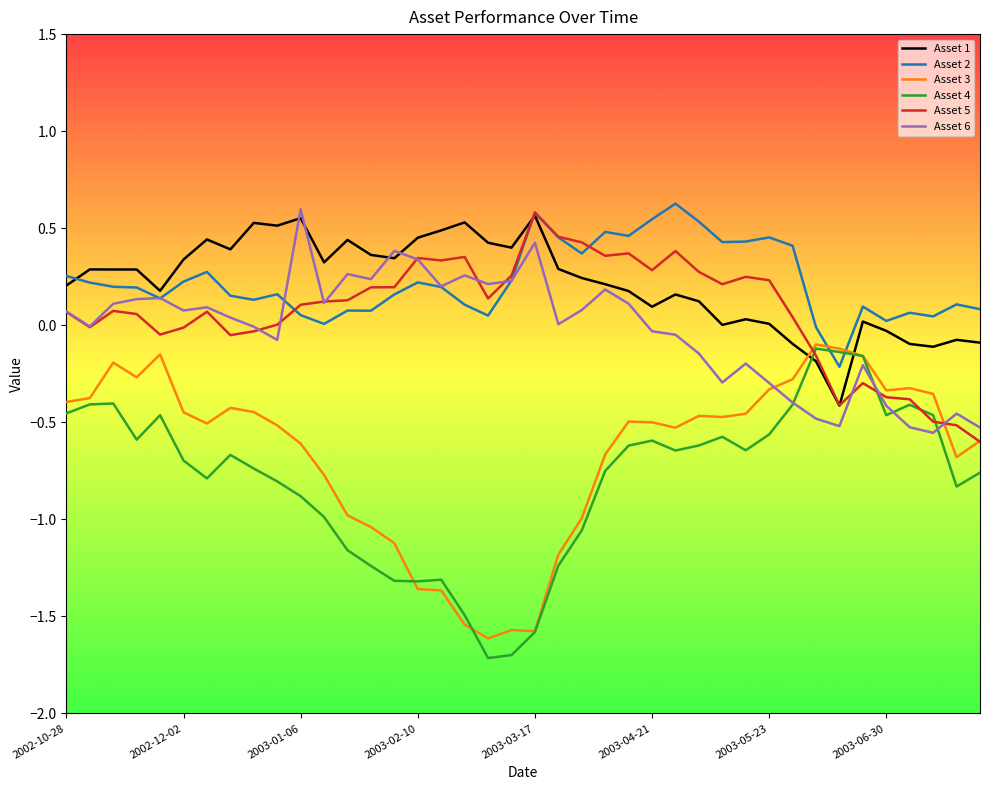

What is the minimum value shown in the chart?

-1.7